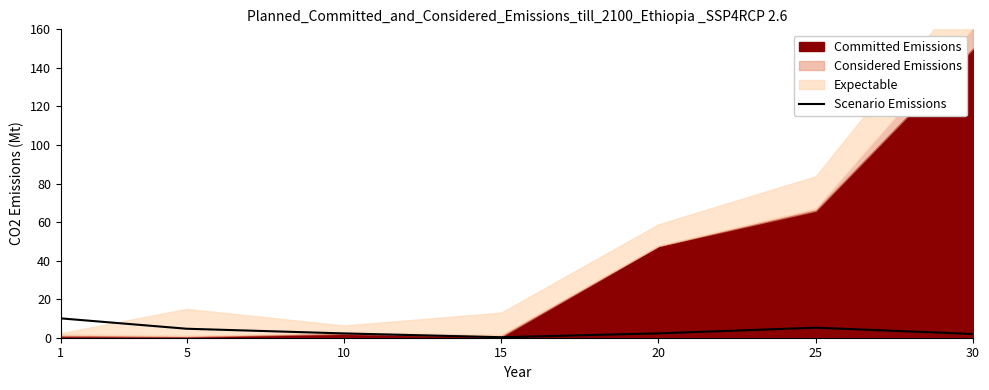

Rank the categories by value from highest to lowest.

1, 25, 5, 20, 10, 30, 15